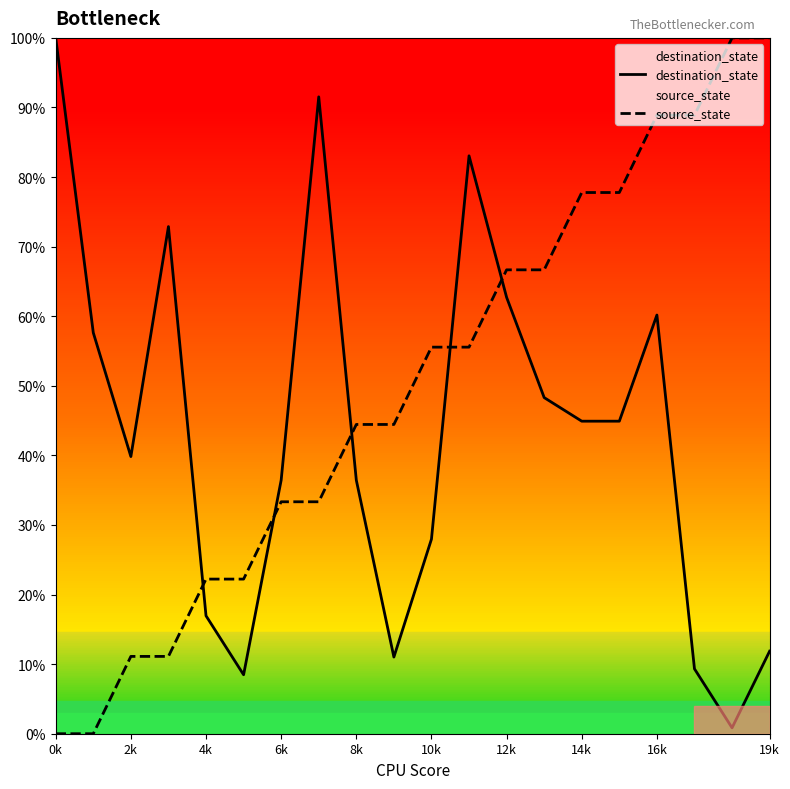

How many distinct data groups are displayed?

2